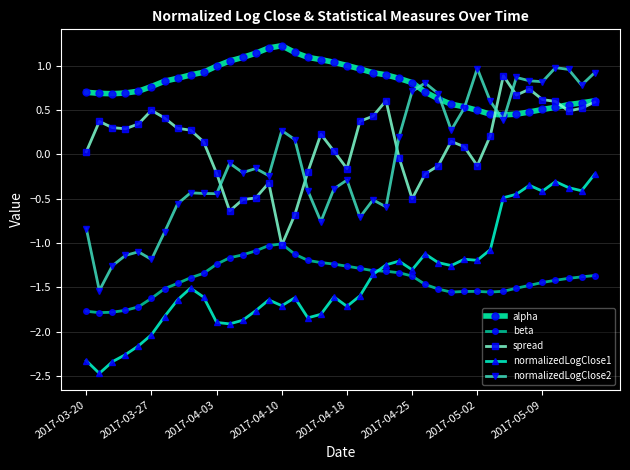

How many values in normalizedLogClose2 are below zero?

22